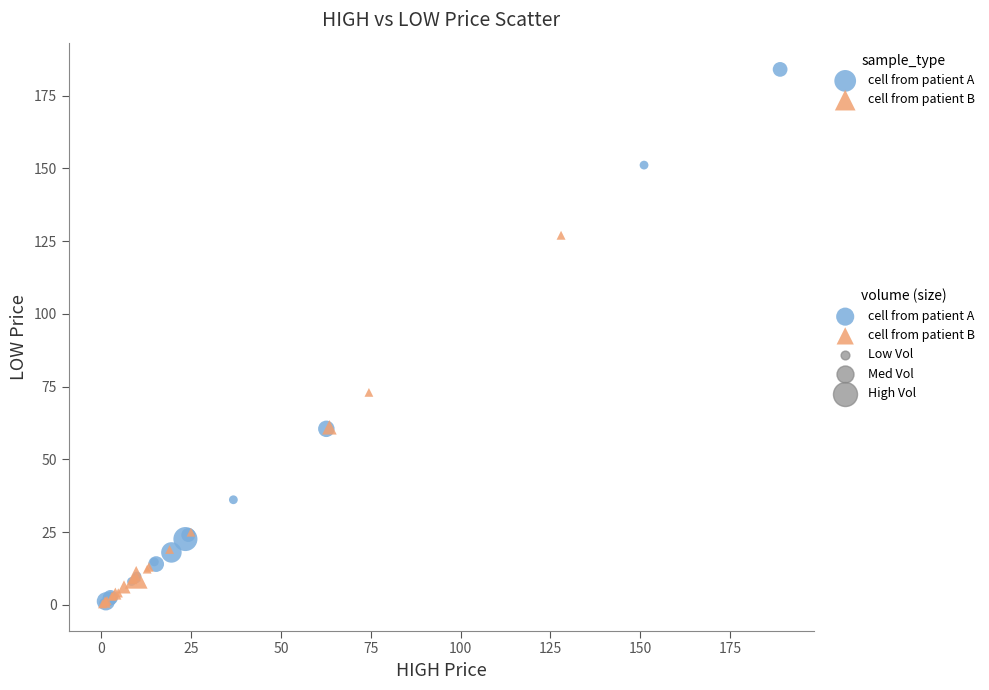

Which series reaches the maximum Y coordinate?

cell from patient A